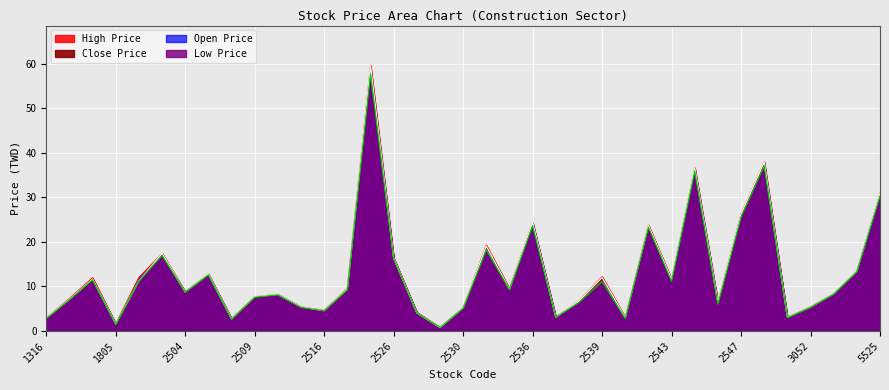

At 2546, list the series in order from smallest to largest.

Low Price, Close Price, High Price